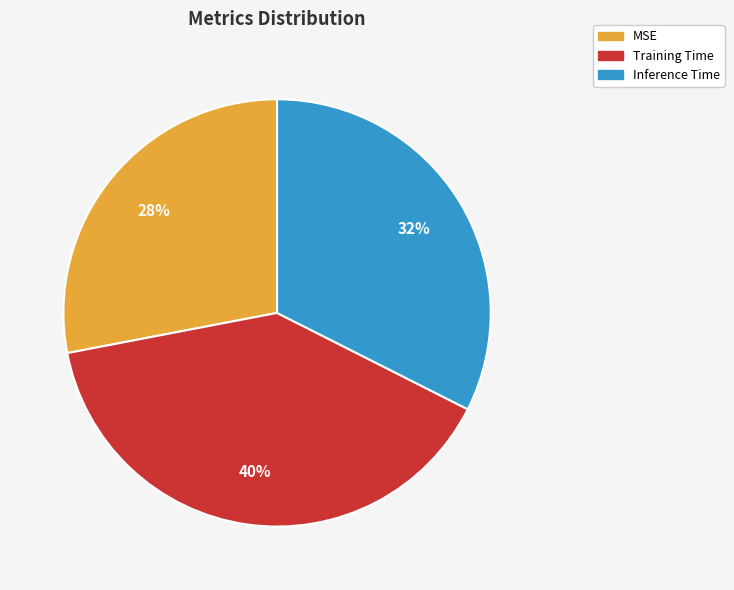

Is it true that Inference Time is 32% of the pie?

True